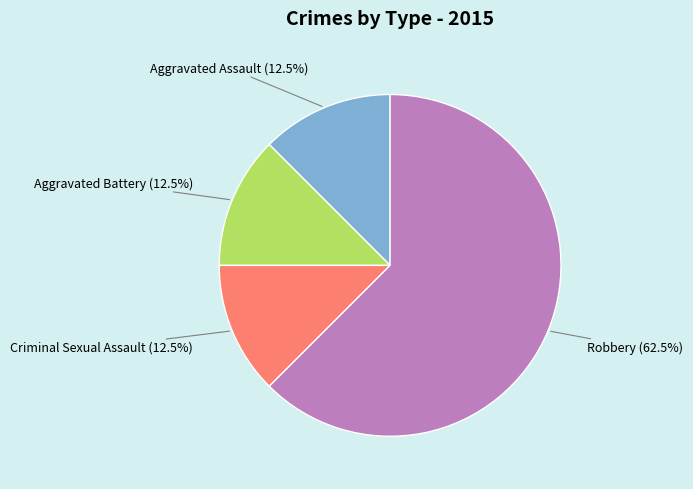

What percentage do Criminal Sexual Assault and Aggravated Battery together represent?

25.0%